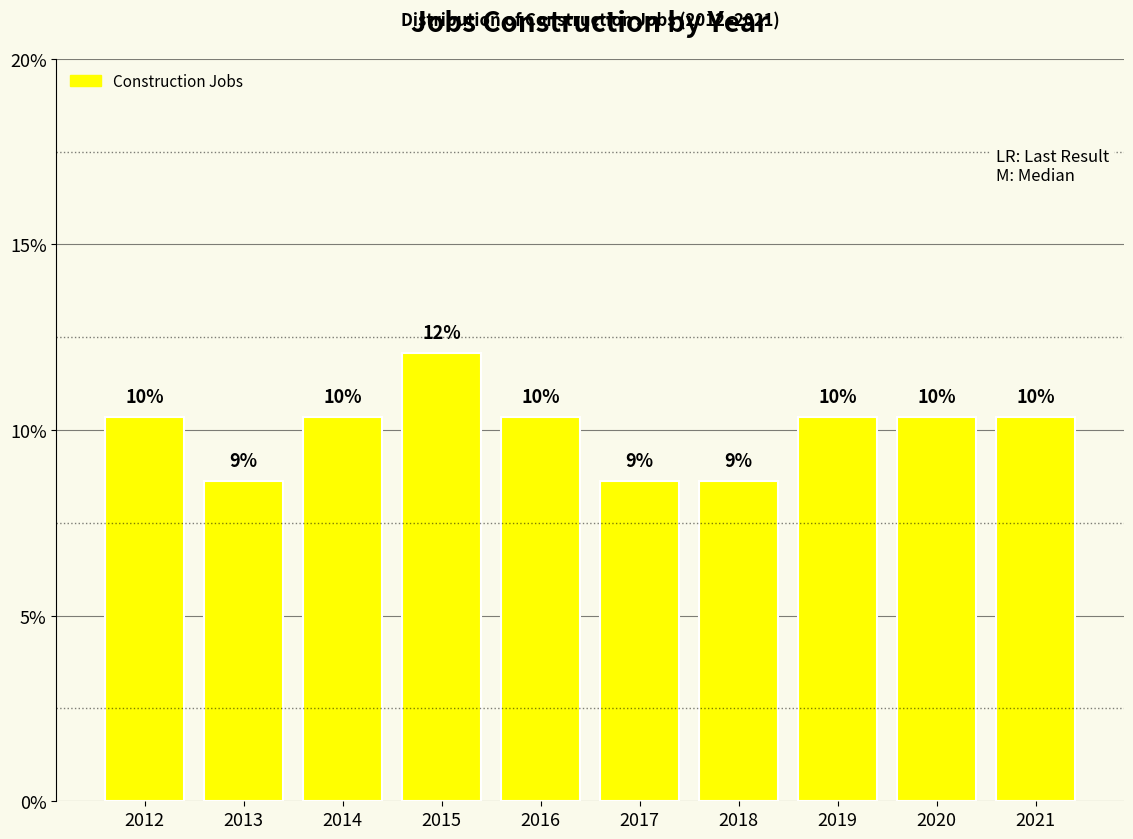

Reading left to right, what are all the values shown in this chart?

2012=10.3	2013=8.6	2014=10.3	2015=12.1	2016=10.3	2017=8.6	2018=8.6	2019=10.3	2020=10.3	2021=10.3